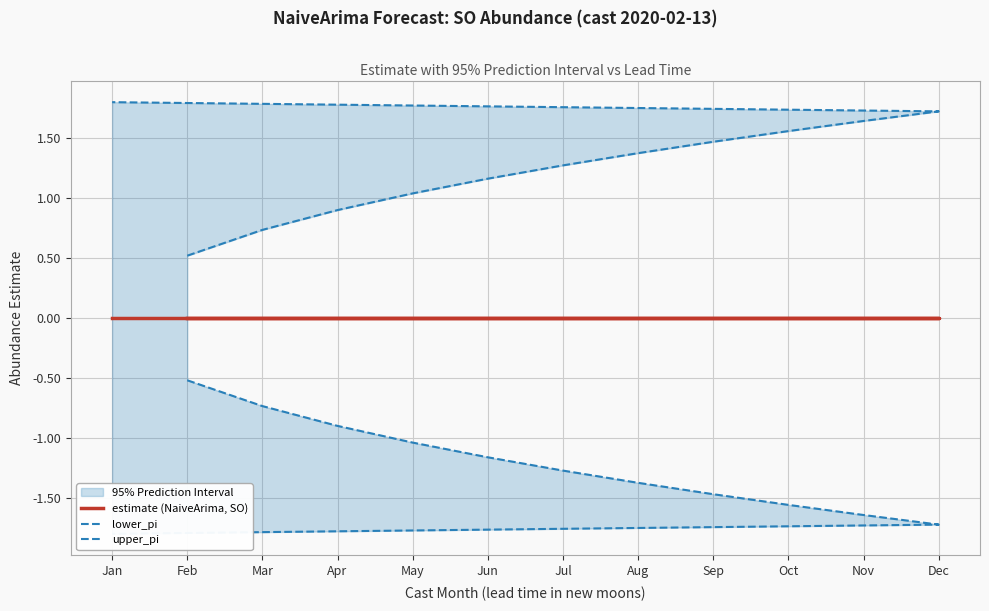

Reading left to right, list all the values displayed in this chart.

estimate (NaiveArima, SO): Feb=0.0	Mar=0.0	Apr=0.0	May=0.0	Jun=0.0	Jul=0.0	Aug=0.0	Sep=0.0	Oct=0.0	Nov=0.0	Dec=0.0	Jan=0.0
lower_pi: Feb=-0.5	Mar=-0.7	Apr=-0.9	May=-1.0	Jun=-1.2	Jul=-1.3	Aug=-1.4	Sep=-1.5	Oct=-1.6	Nov=-1.6	Dec=-1.7	Jan=-1.8
upper_pi: Feb=0.5	Mar=0.7	Apr=0.9	May=1.0	Jun=1.2	Jul=1.3	Aug=1.4	Sep=1.5	Oct=1.6	Nov=1.6	Dec=1.7	Jan=1.8